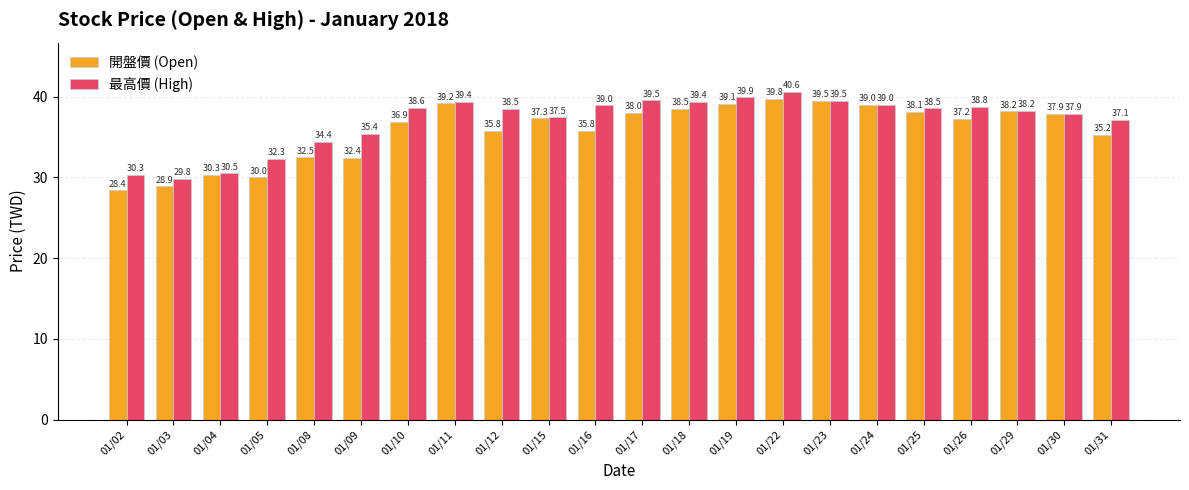

At which label does 開盤價 (Open) first exceed 37?

01/11